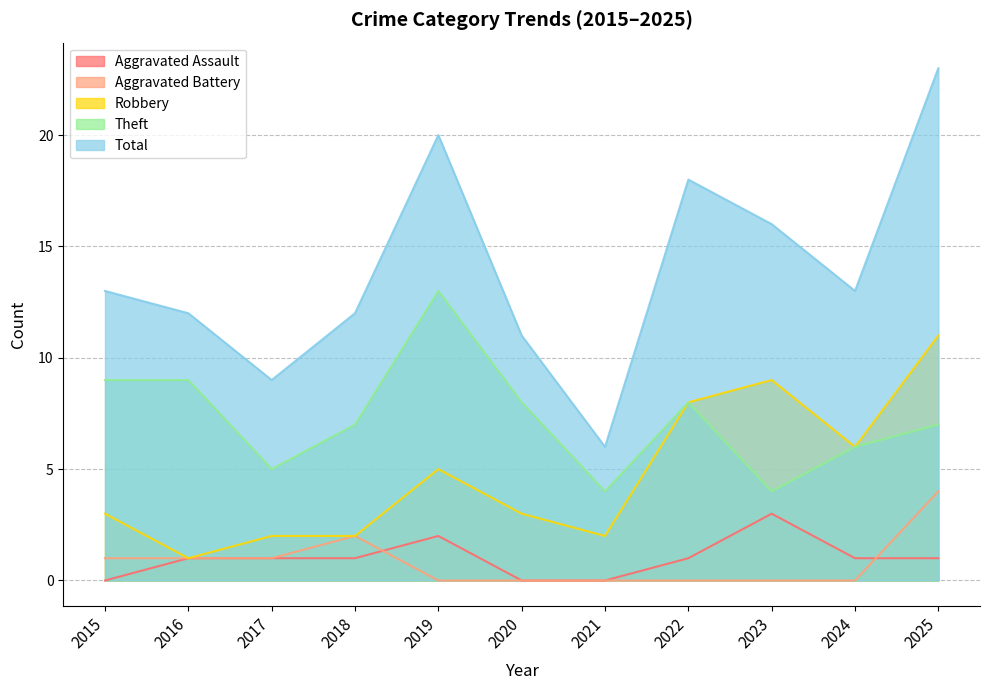

What is the value of the Theft point at the 10th from the left?

6